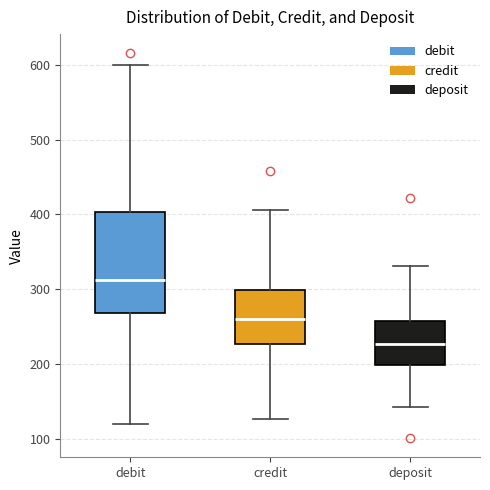

Which box's median line is the lowest?

deposit